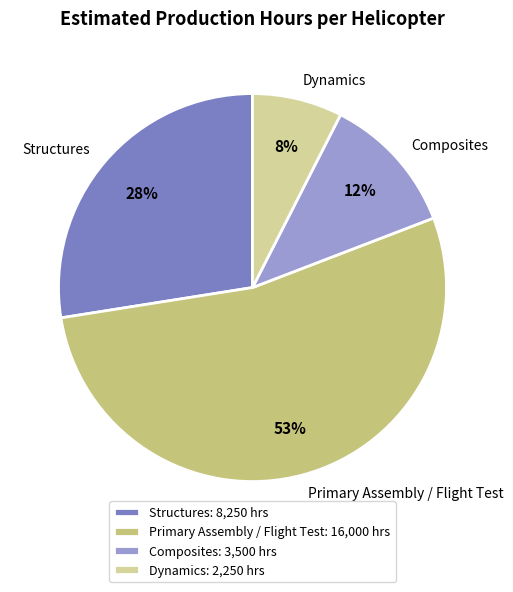

Which has a higher value, Primary Assembly / Flight Test or Composites?

Primary Assembly / Flight Test